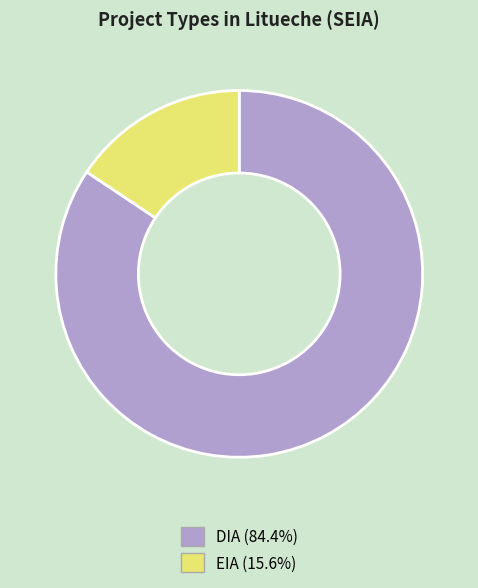

Rank the categories by value from highest to lowest.

DIA, EIA